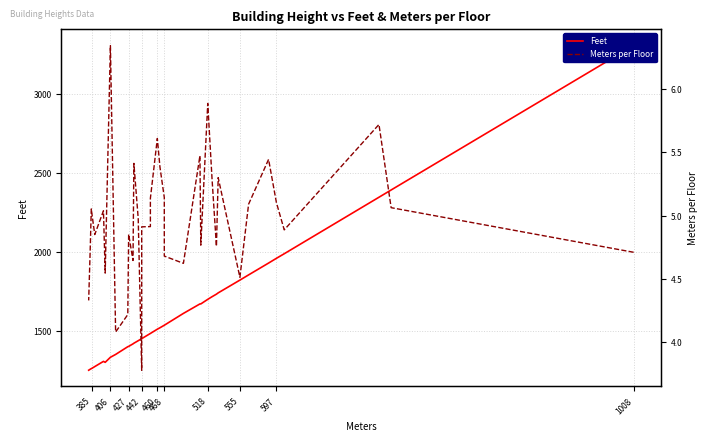

What is the difference between the maximum and second lowest values in the Meters per Floor series?

2.3